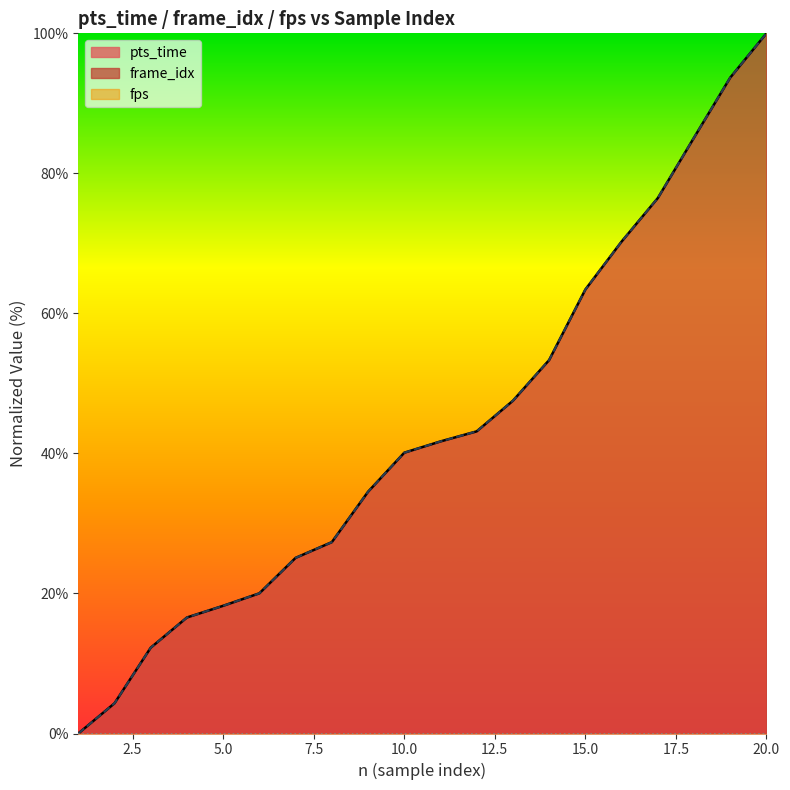

What is the approximate value of pts_time at 4?

16.6